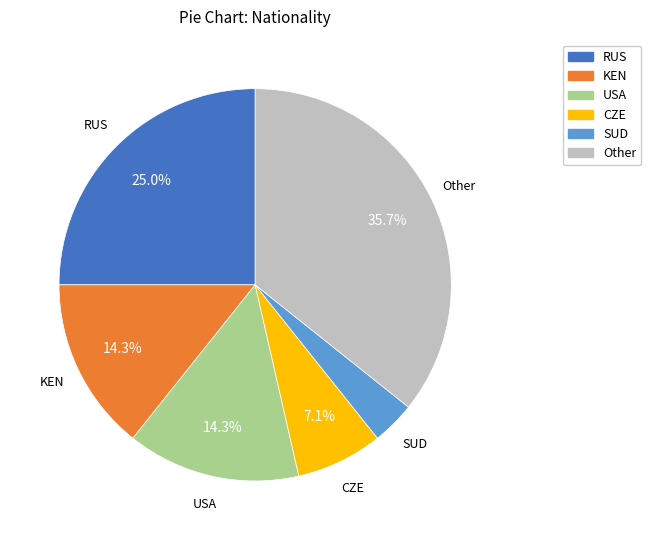

Is there a majority slice in this chart?

No